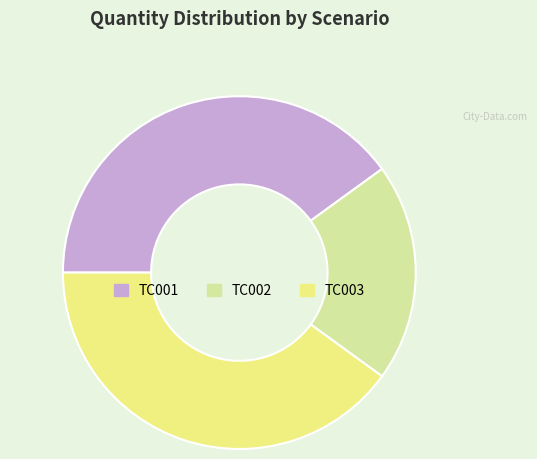

Between TC001 and TC002, which is larger?

TC001